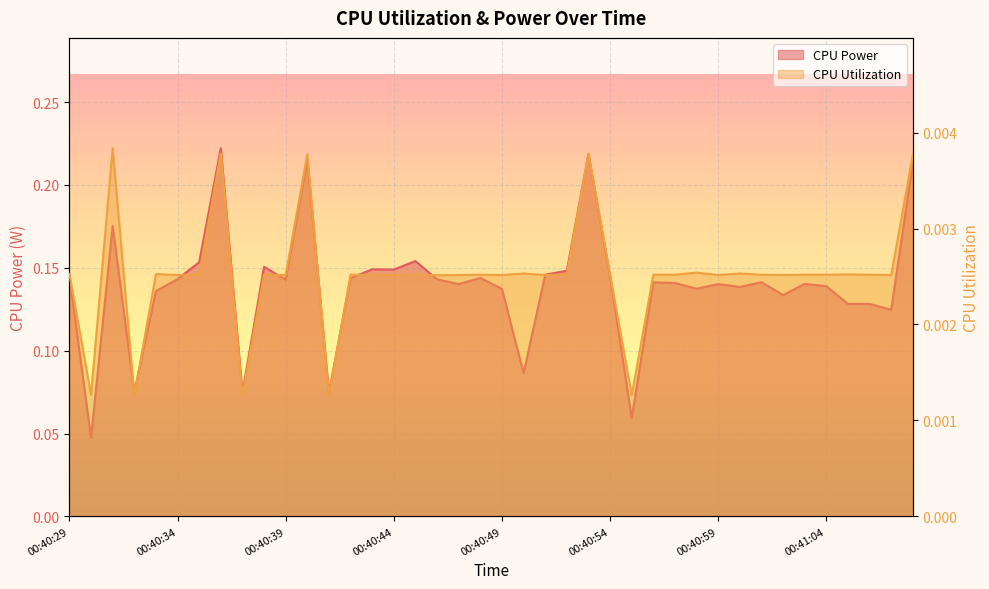

True or false: CPU Power has a value of 0.1 at 00:41:02.

True